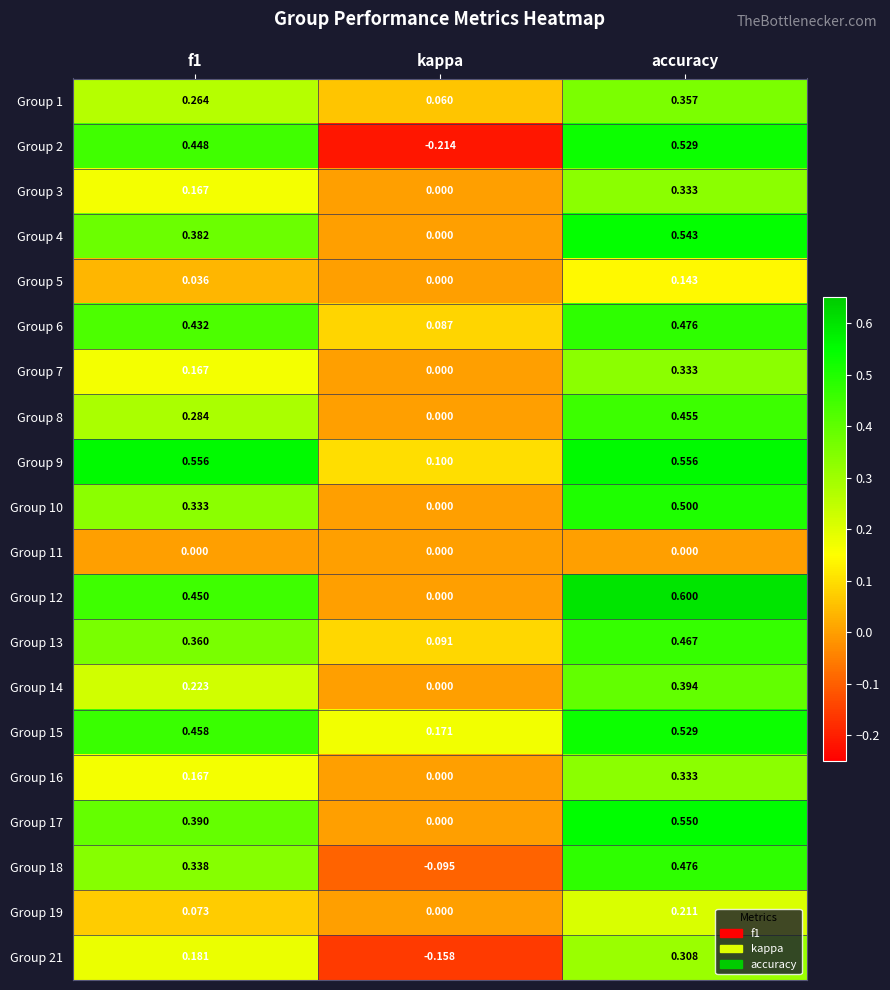

At which category is the sum across all series the highest?

accuracy